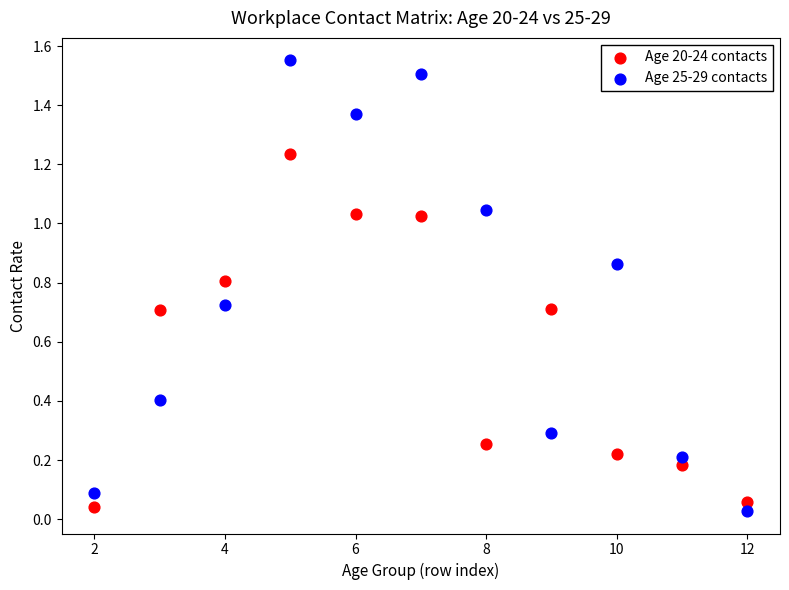

Which series reaches the maximum Y coordinate?

Age 25-29 contacts